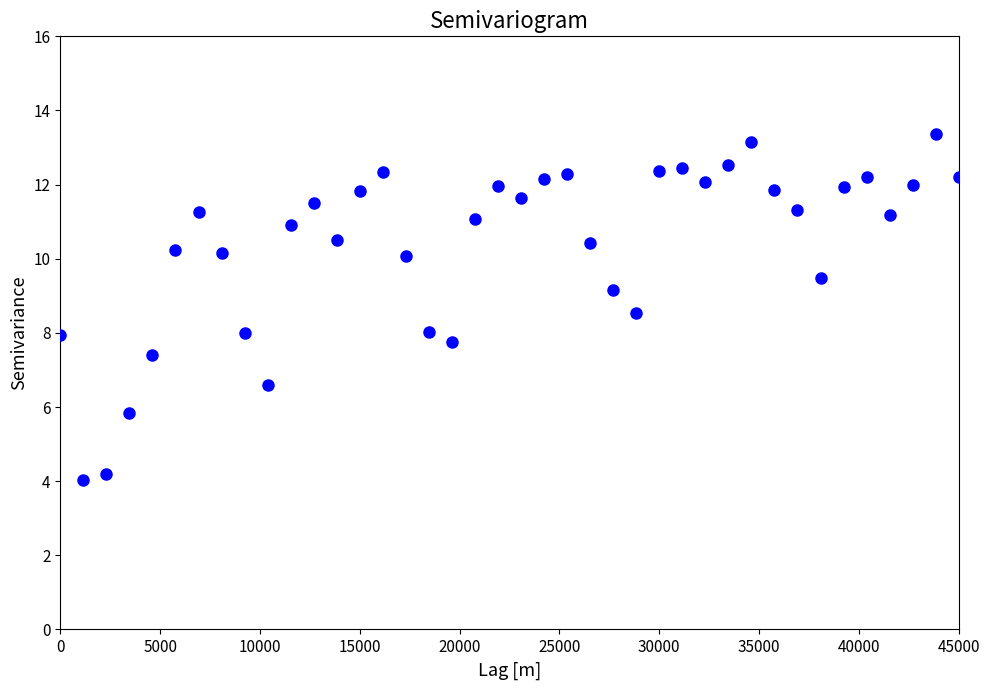

What is the range of Y values (max minus min)?

9.3